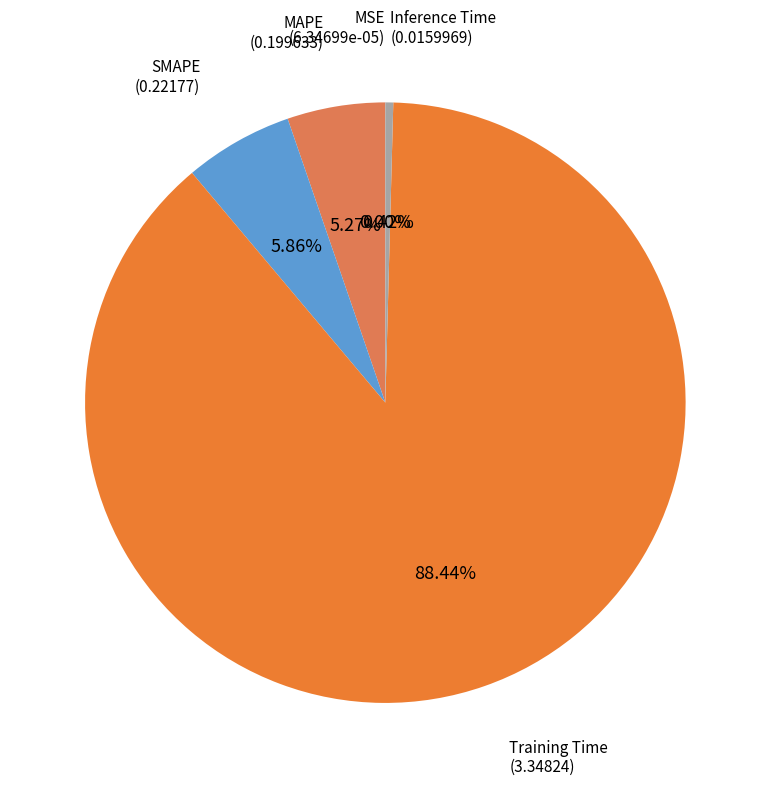

Count the number of slices in the pie.

5